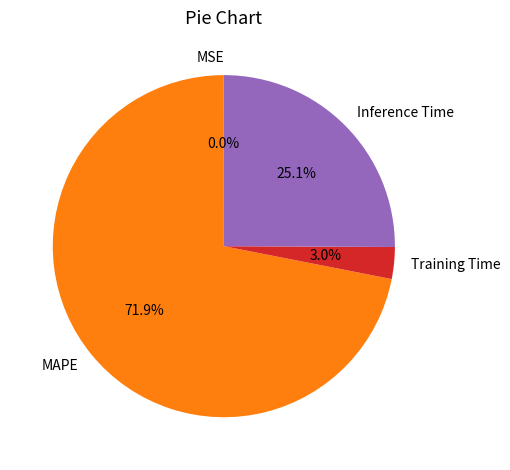

Is MAPE the majority of the pie?

Yes